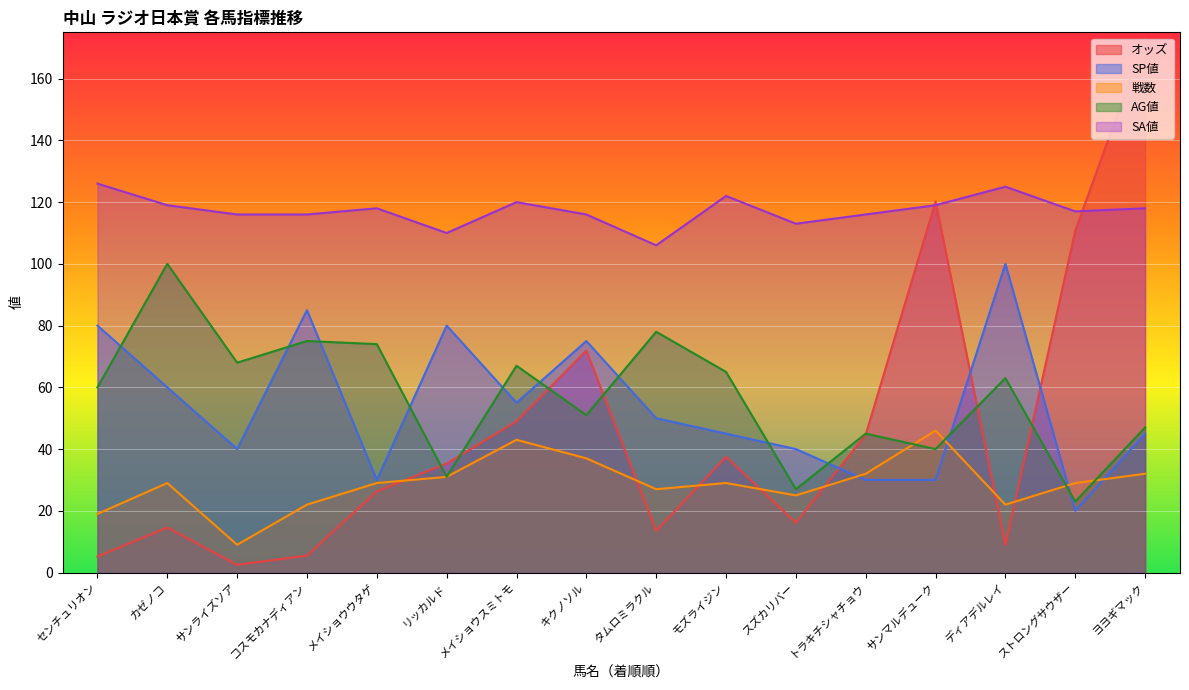

What is the sum of the AG値 values at ストロングサウザー and センチュリオン?

83.0